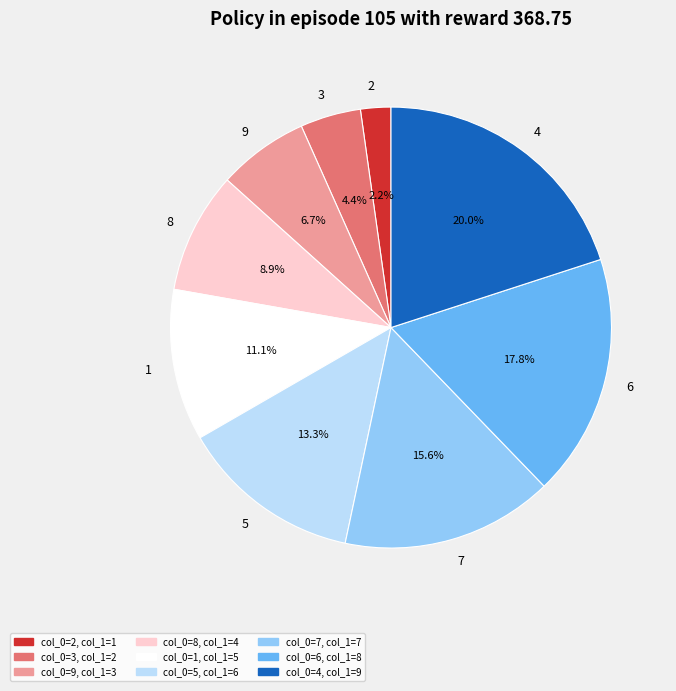

Combined, do 4 and 9 account for over 50%?

No